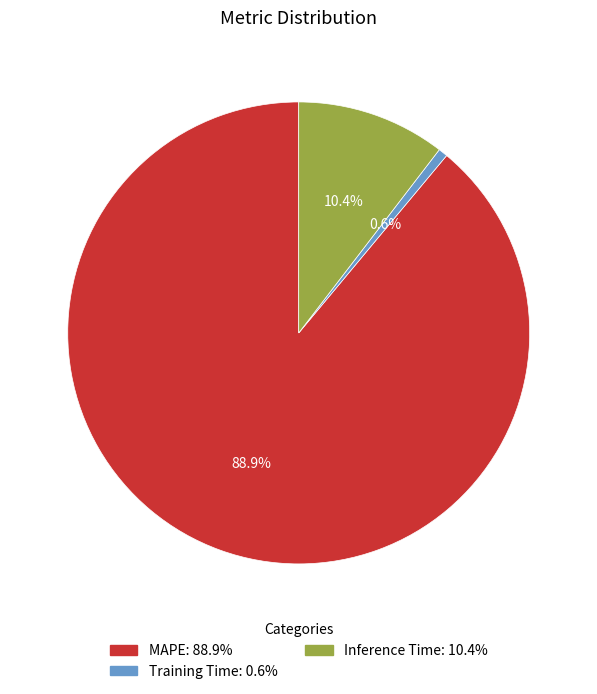

Do MAPE and Inference Time together represent more than half of the pie?

Yes